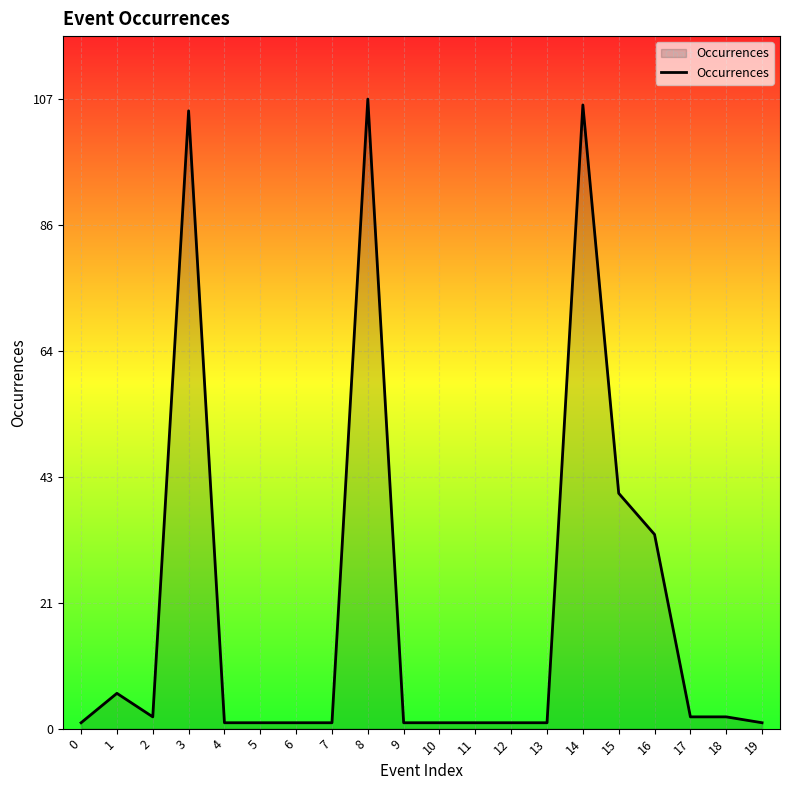

What is the maximum value shown in the chart?

107